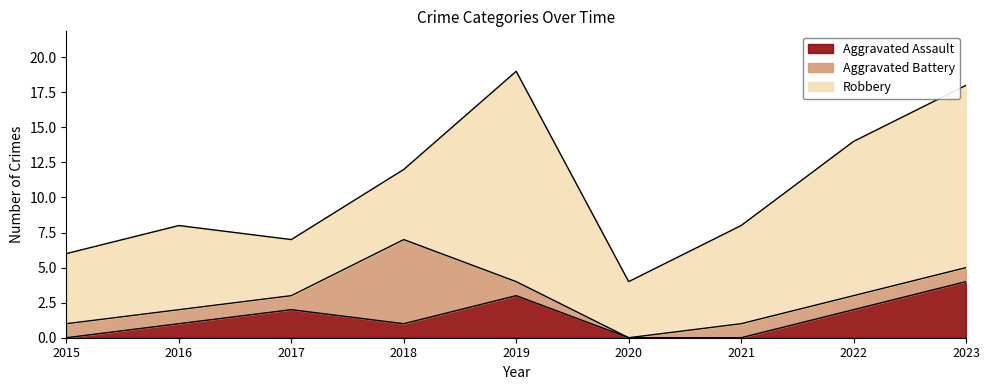

Where is Aggravated Battery nearest to the value 3?

2015